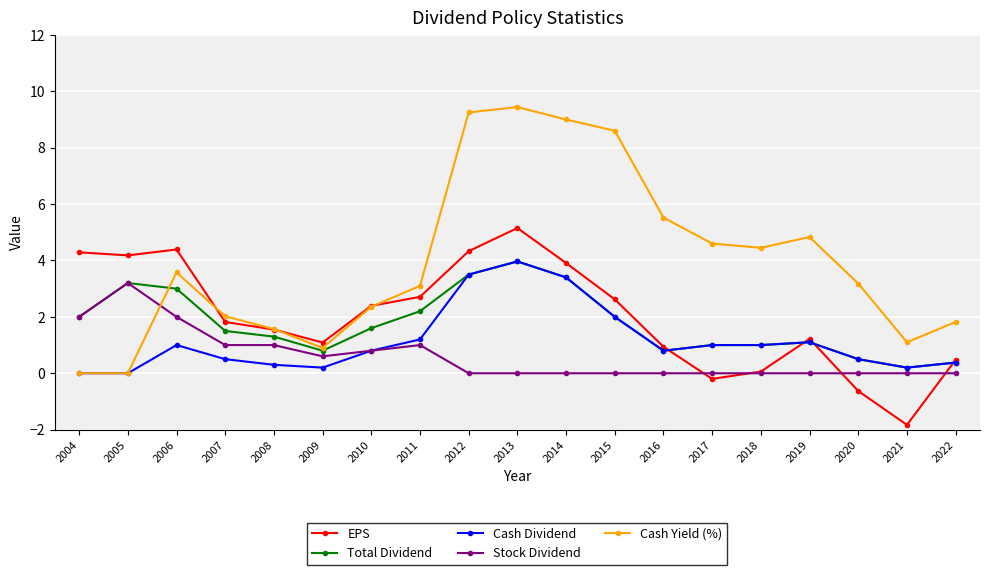

What are all the series names shown in the legend?

EPS, Total Dividend, Cash Dividend, Stock Dividend, Cash Yield (%)